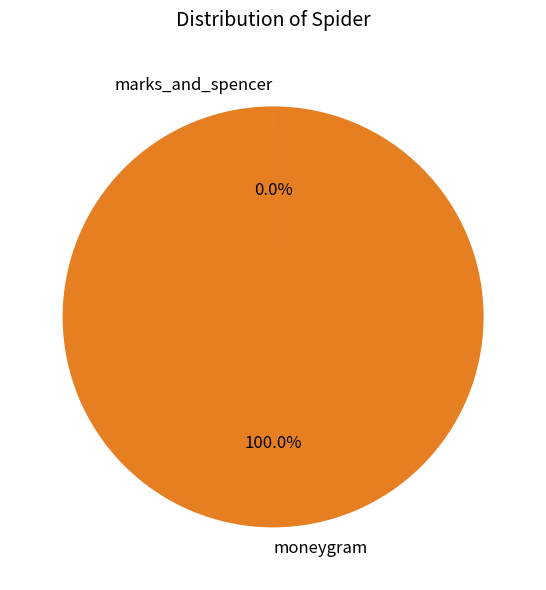

Is there a majority slice in this chart?

Yes